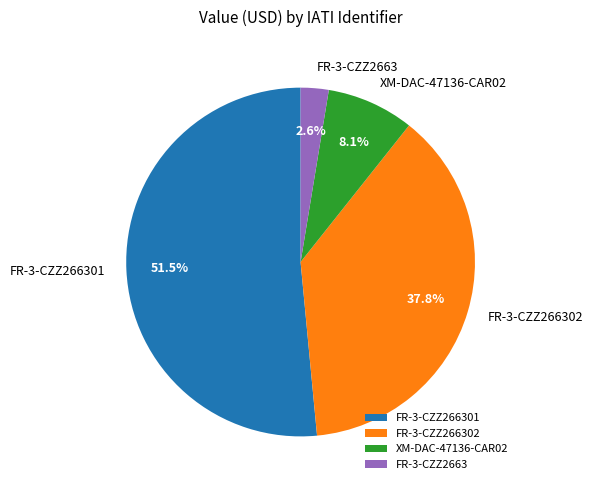

Between FR-3-CZZ266301 and FR-3-CZZ2663, which is larger?

FR-3-CZZ266301